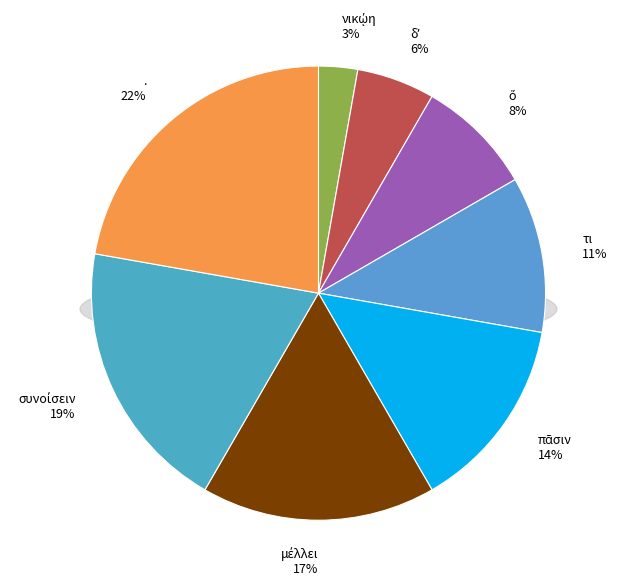

What is the total percentage of μέλλει and ὅ?

25.0%